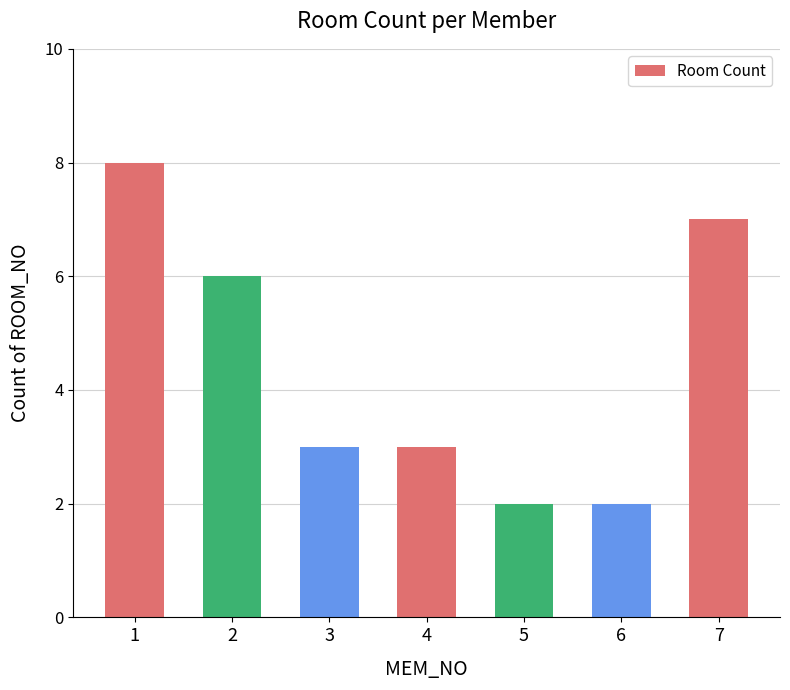

Is it true that the value at 5 is 2?

True